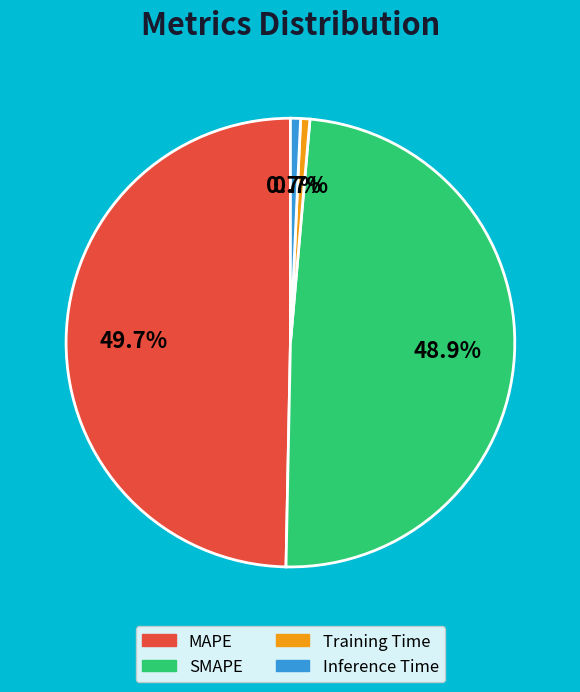

How much of the chart is everything except Training Time?

99.3%